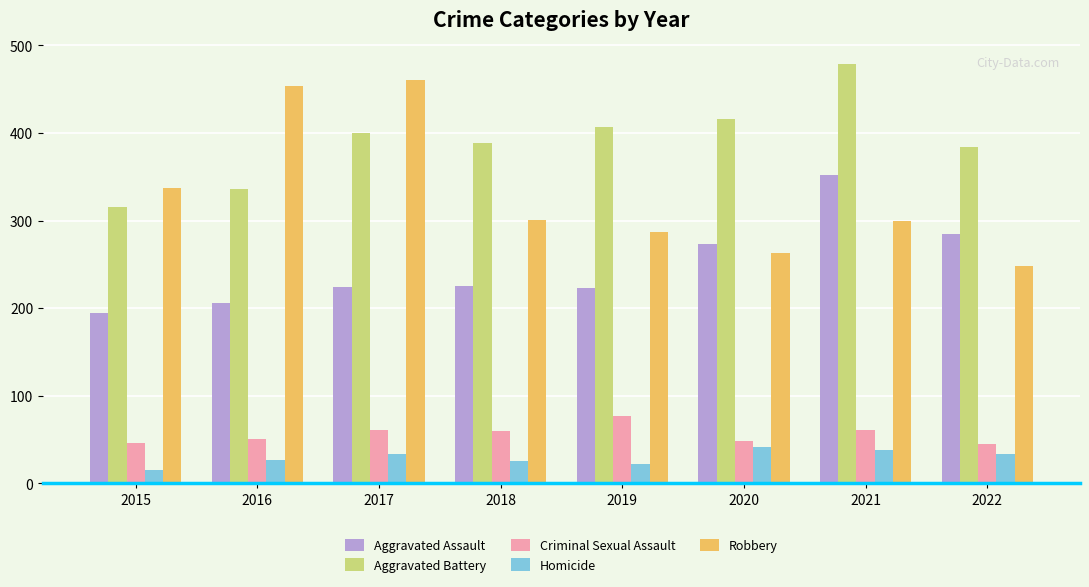

What is the approximate value of Criminal Sexual Assault at 2018, to the nearest 5?

60